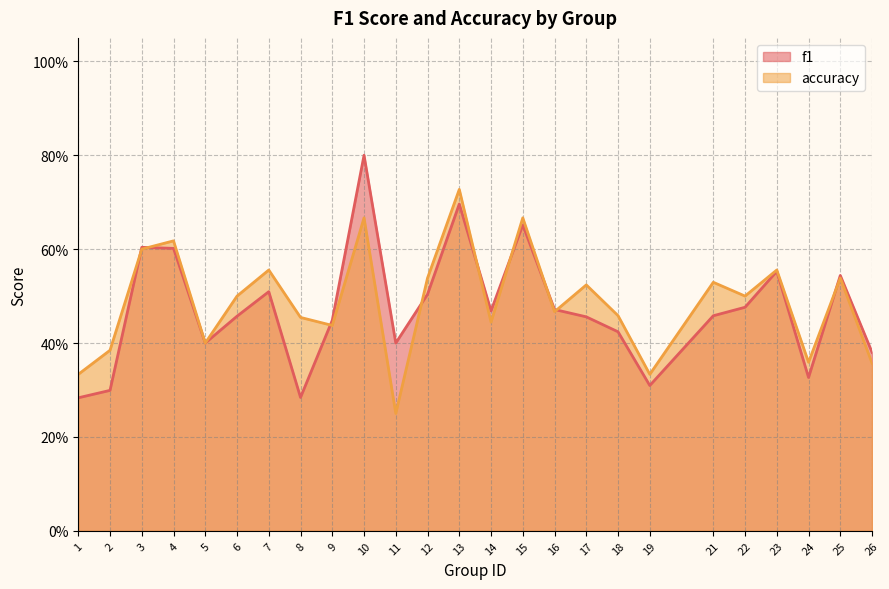

What is the greatest value displayed?

0.8